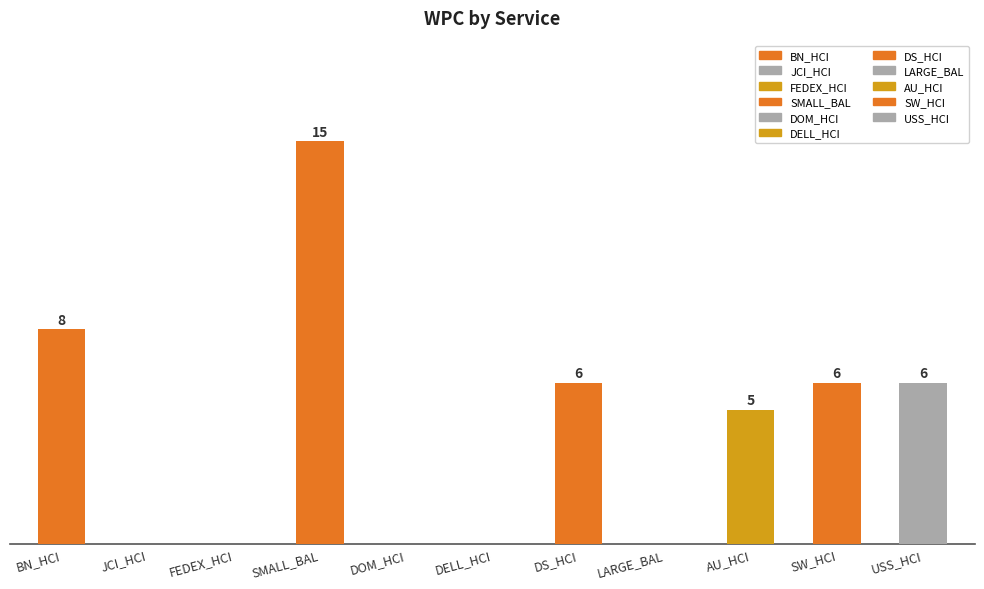

What is the difference between the maximum and minimum values?

15